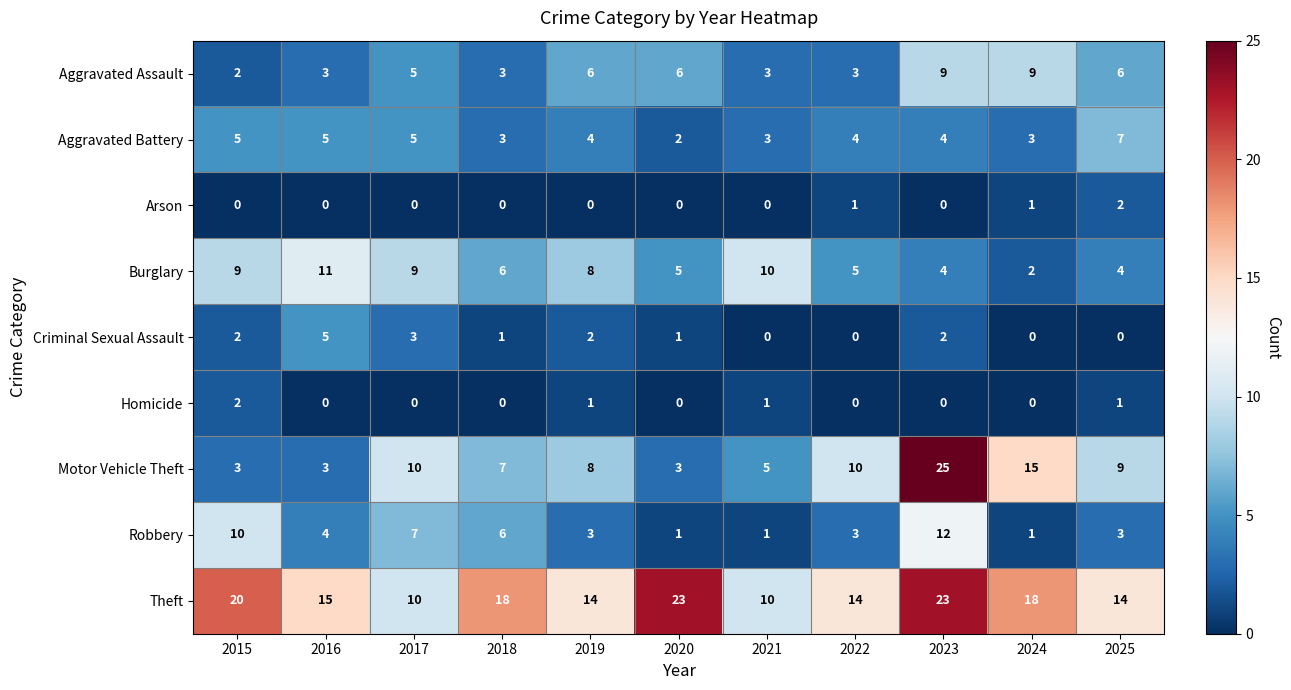

What is the approximate value of Burglary at 2016?

11